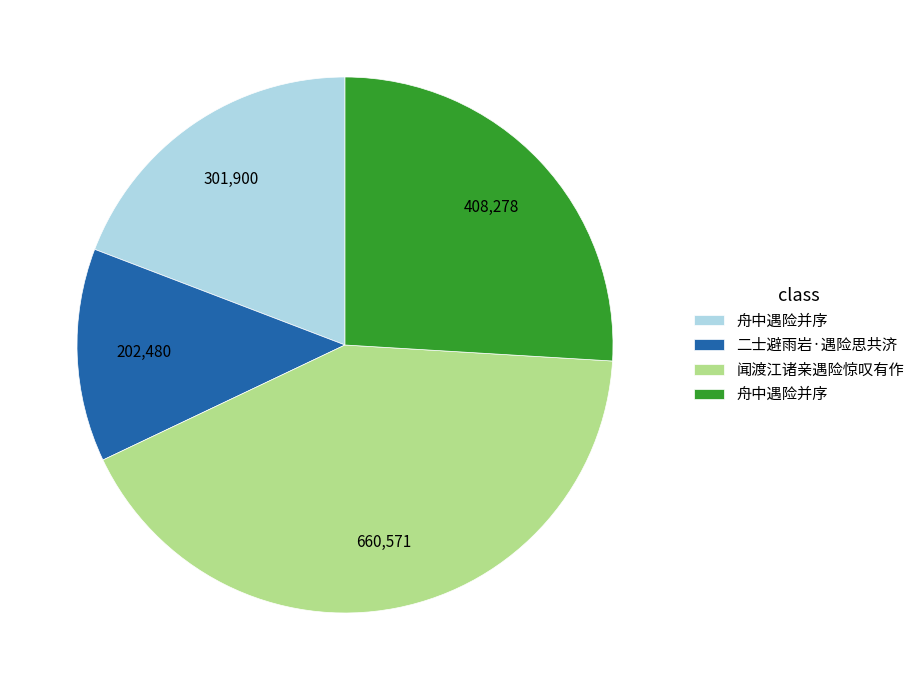

Is there a majority slice in this chart?

No